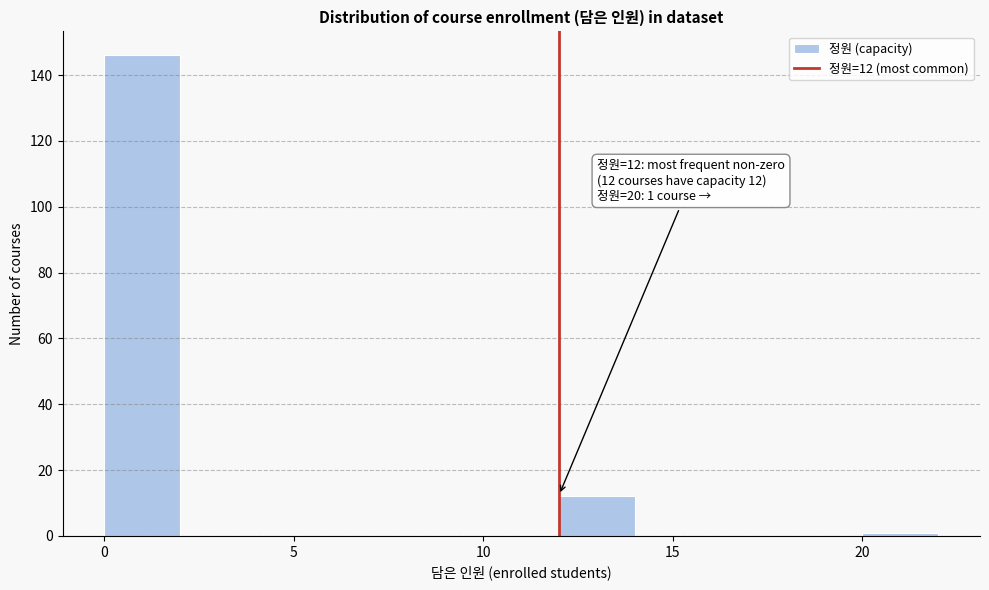

Over which range of the x-axis is the bar tallest?

0 to 2